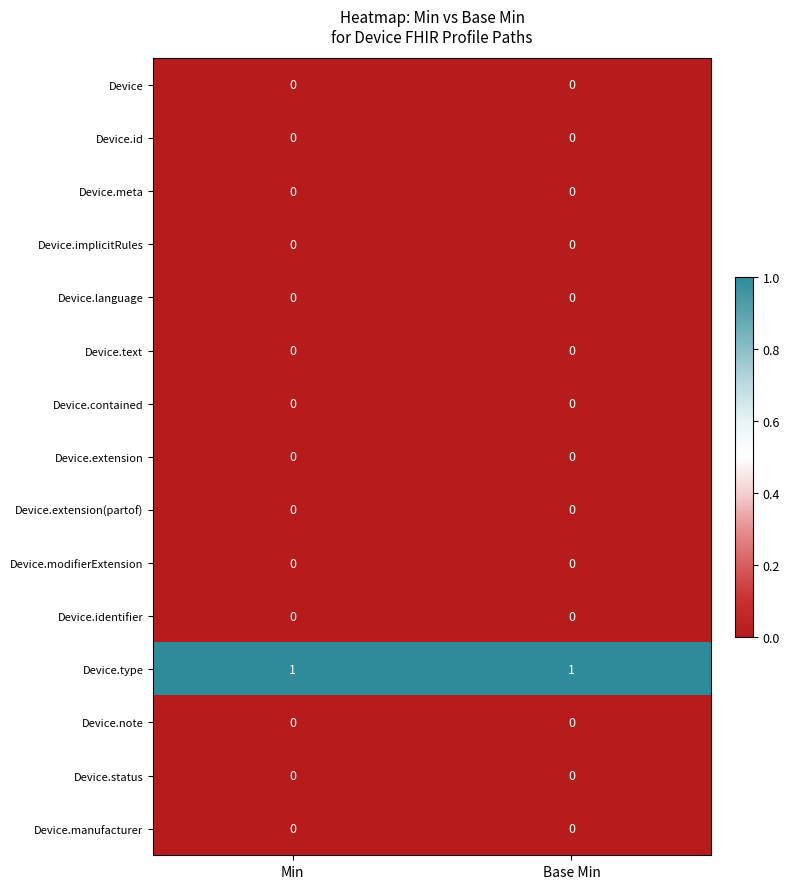

The Device series shows 0 at Base Min. True or false?

True